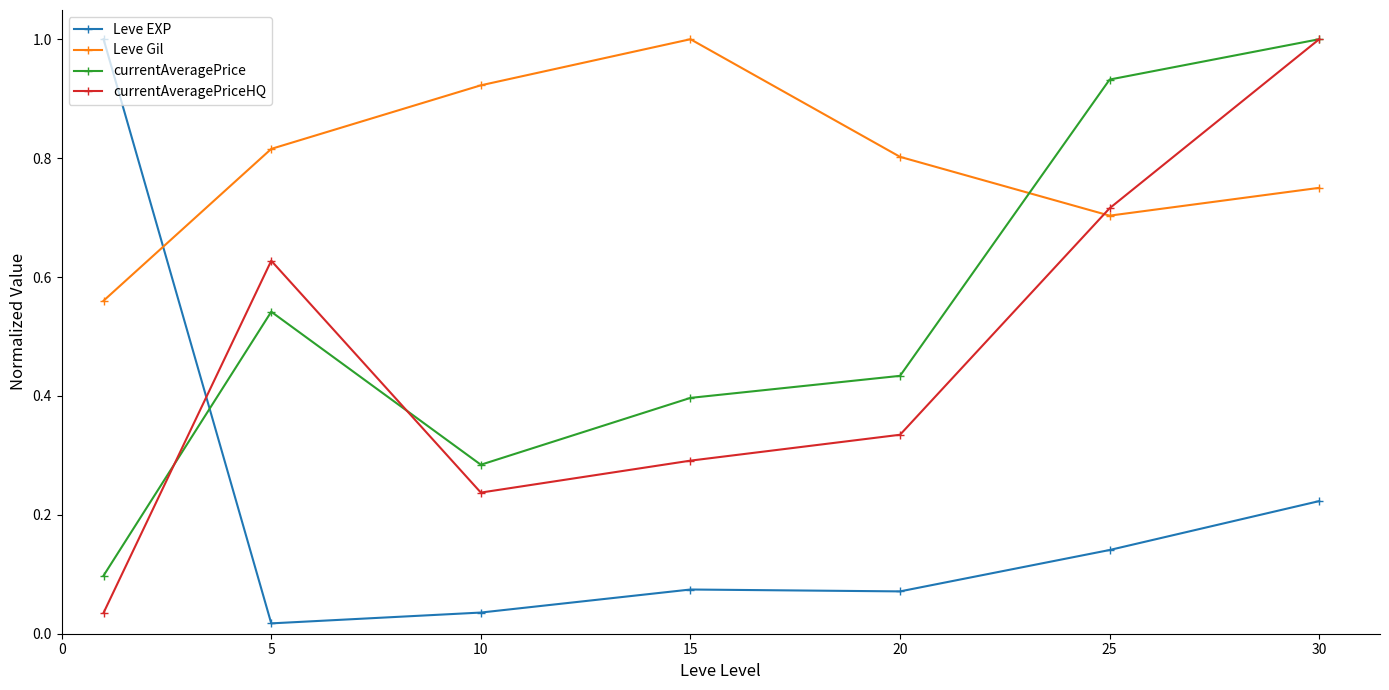

At how many categories does at least one series exceed 0?

7